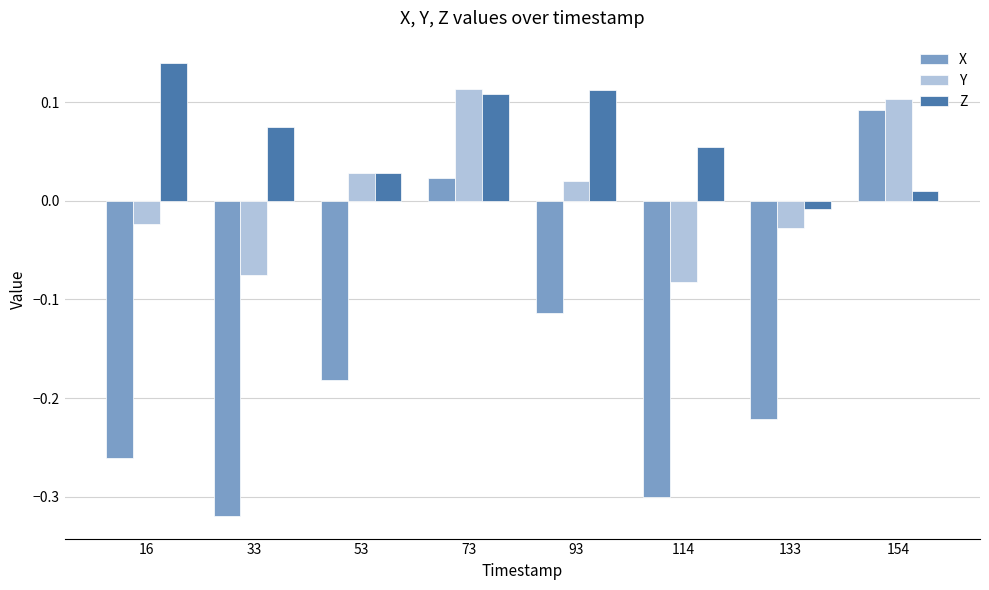

List the series in order of their overall mean, lowest first.

X, Y, Z